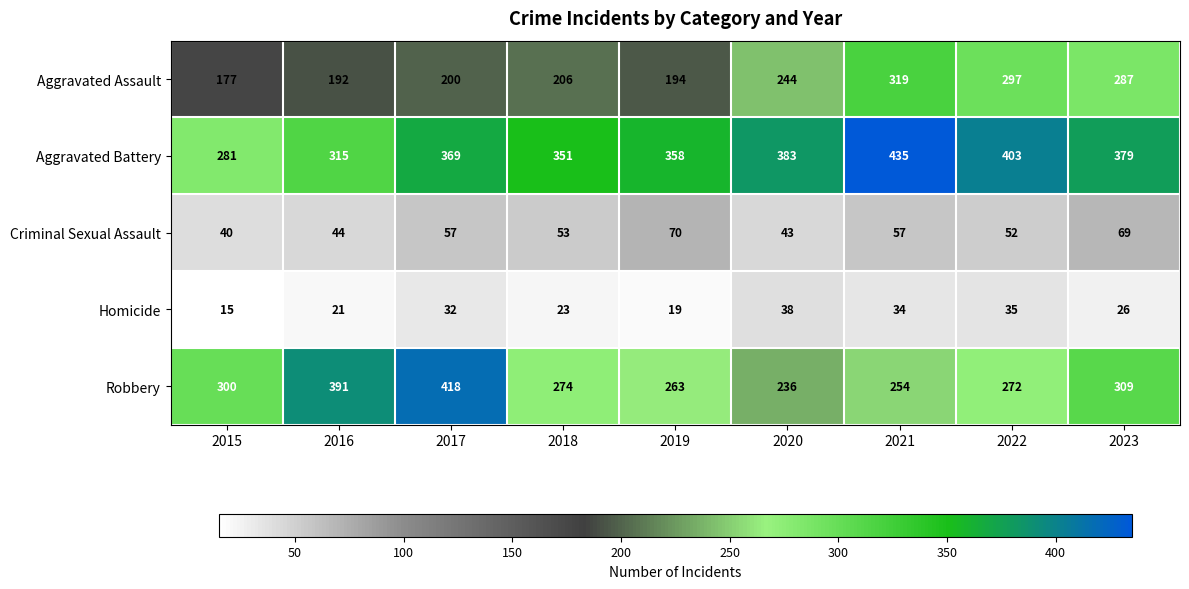

What is the sum of all Criminal Sexual Assault values?

485